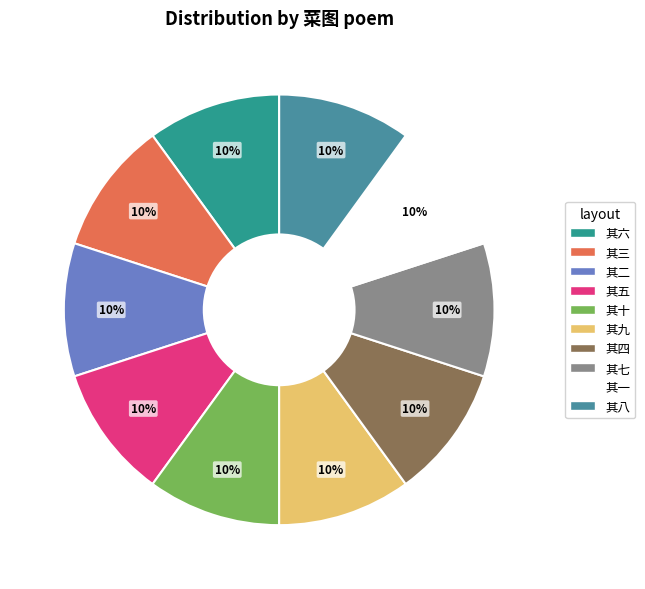

How many slices are in this pie chart?

10